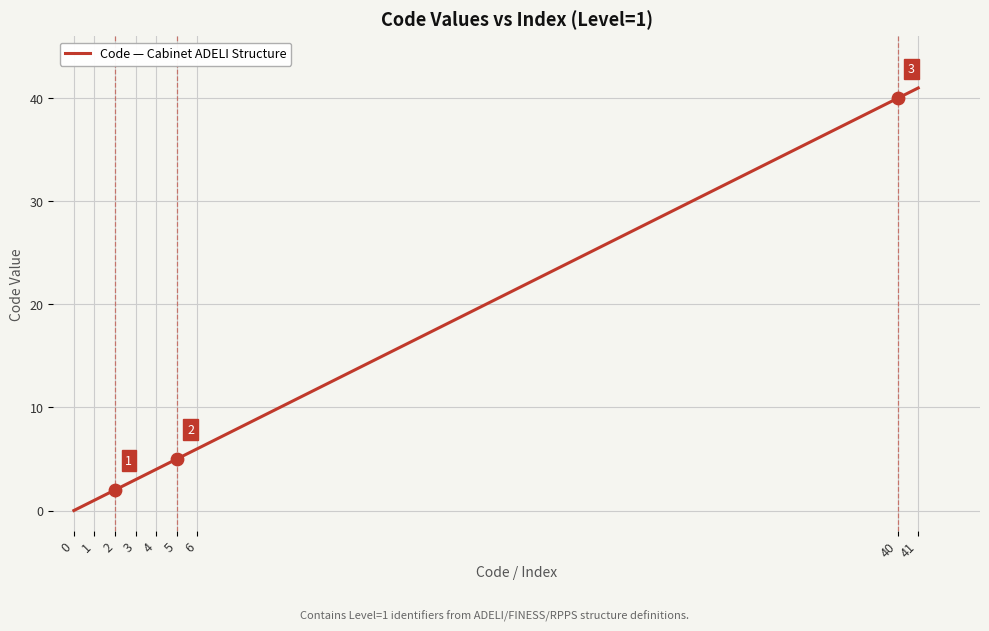

Which has a higher value, 4 or 3?

4